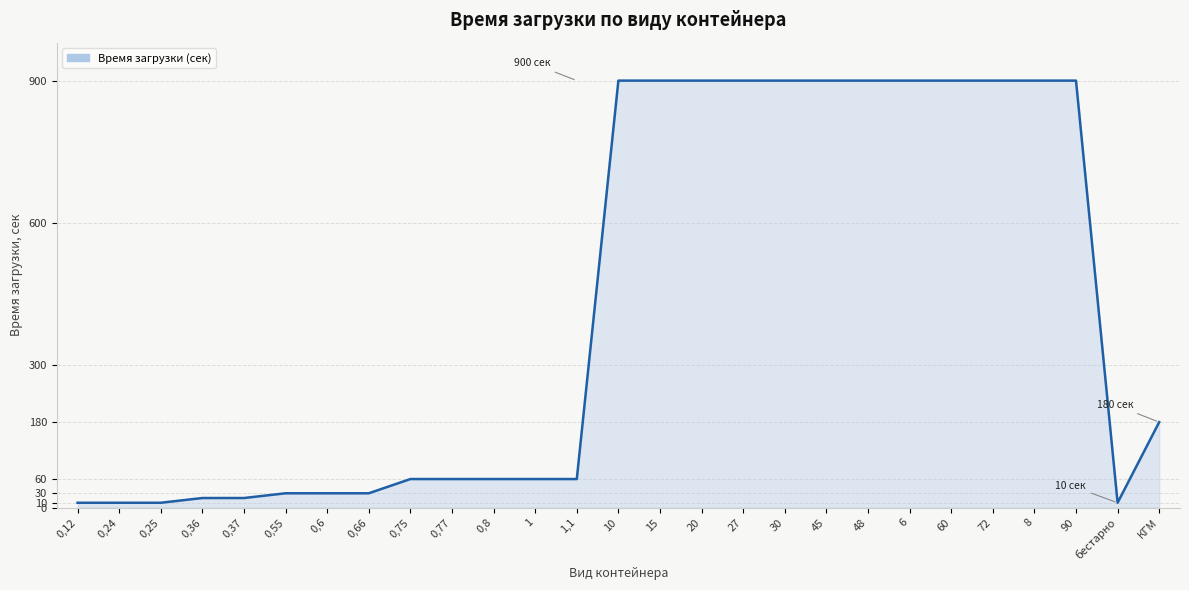

What position from the left is 90?

25